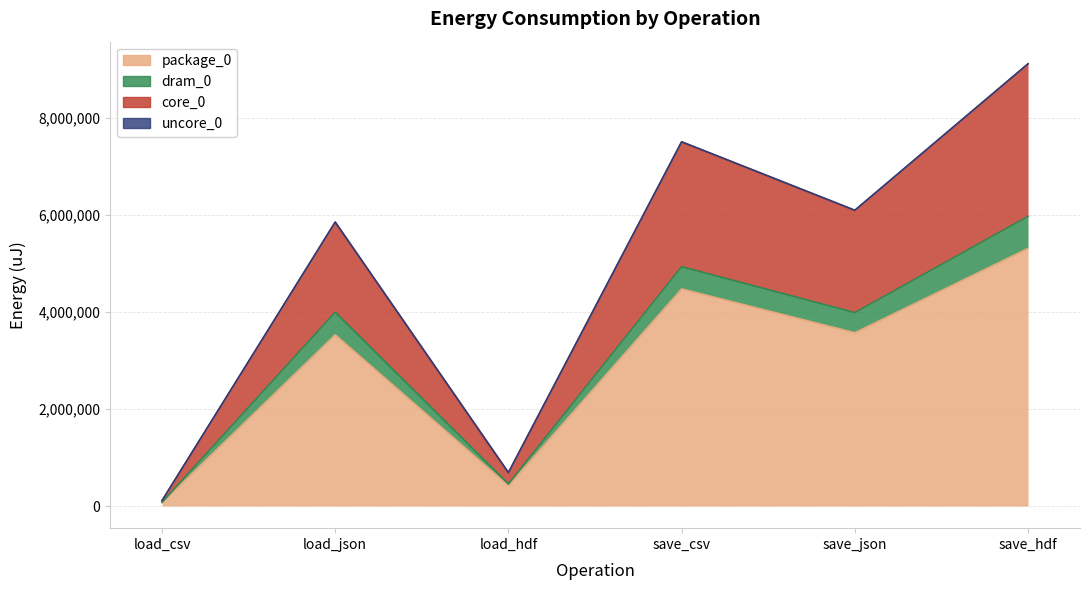

What is the label of the 1st point from the left?

load_csv